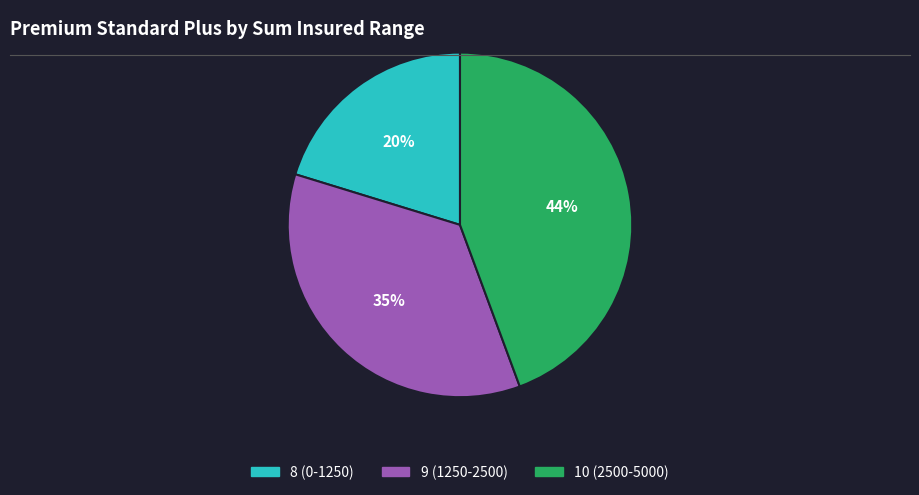

Do 8 (0-1250) and 10 (2500-5000) together represent more than half of the pie?

Yes